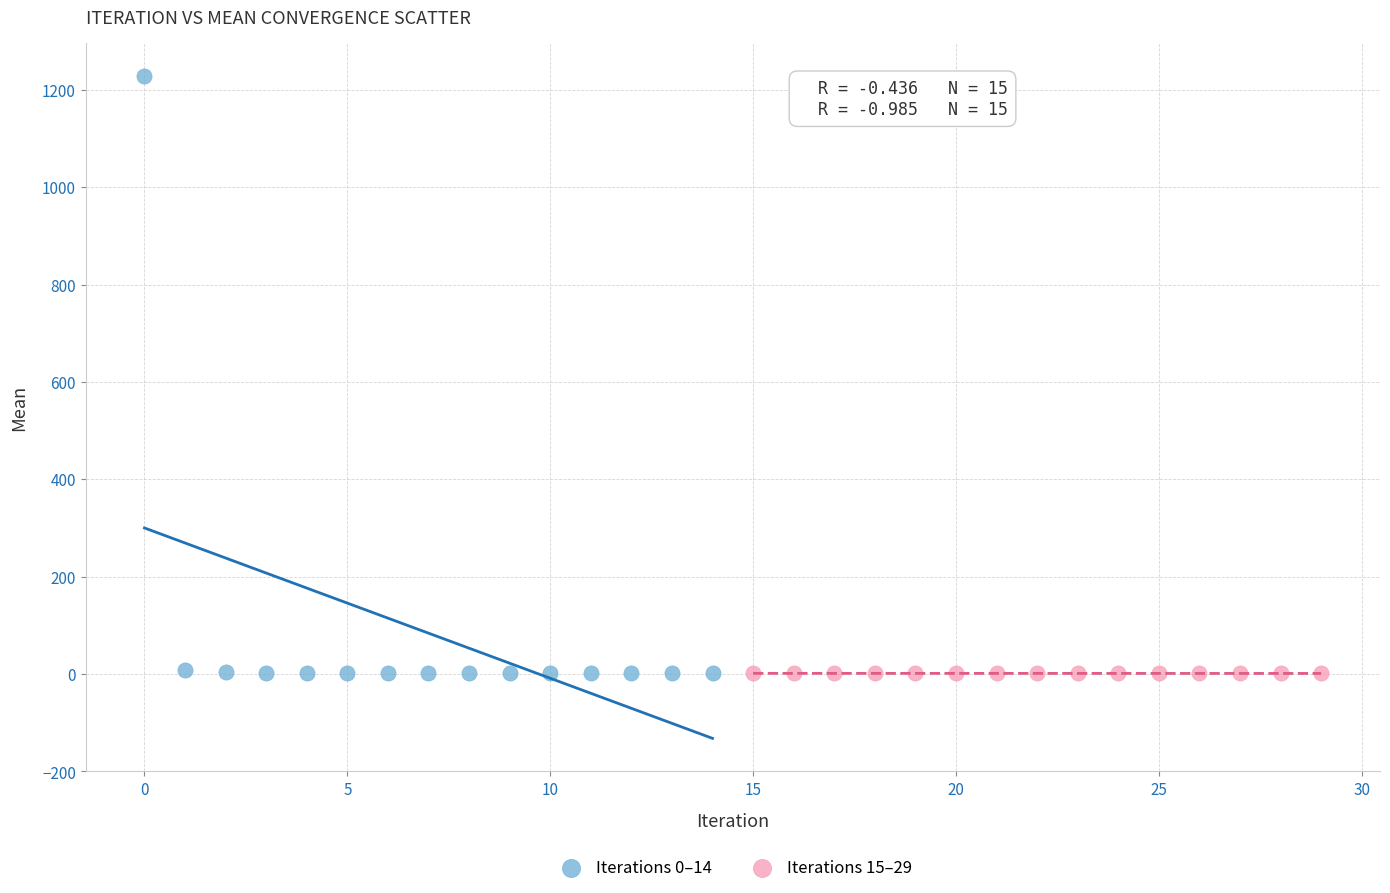

Which series has the widest spread of Y values?

Iterations 0–14